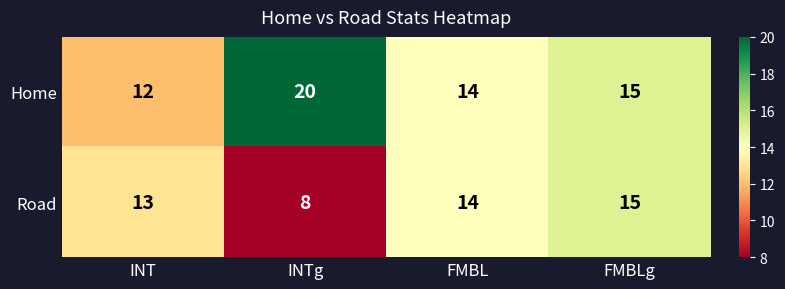

Is the value of Home at INTg greater than the value of Road at FMBLg?

Yes